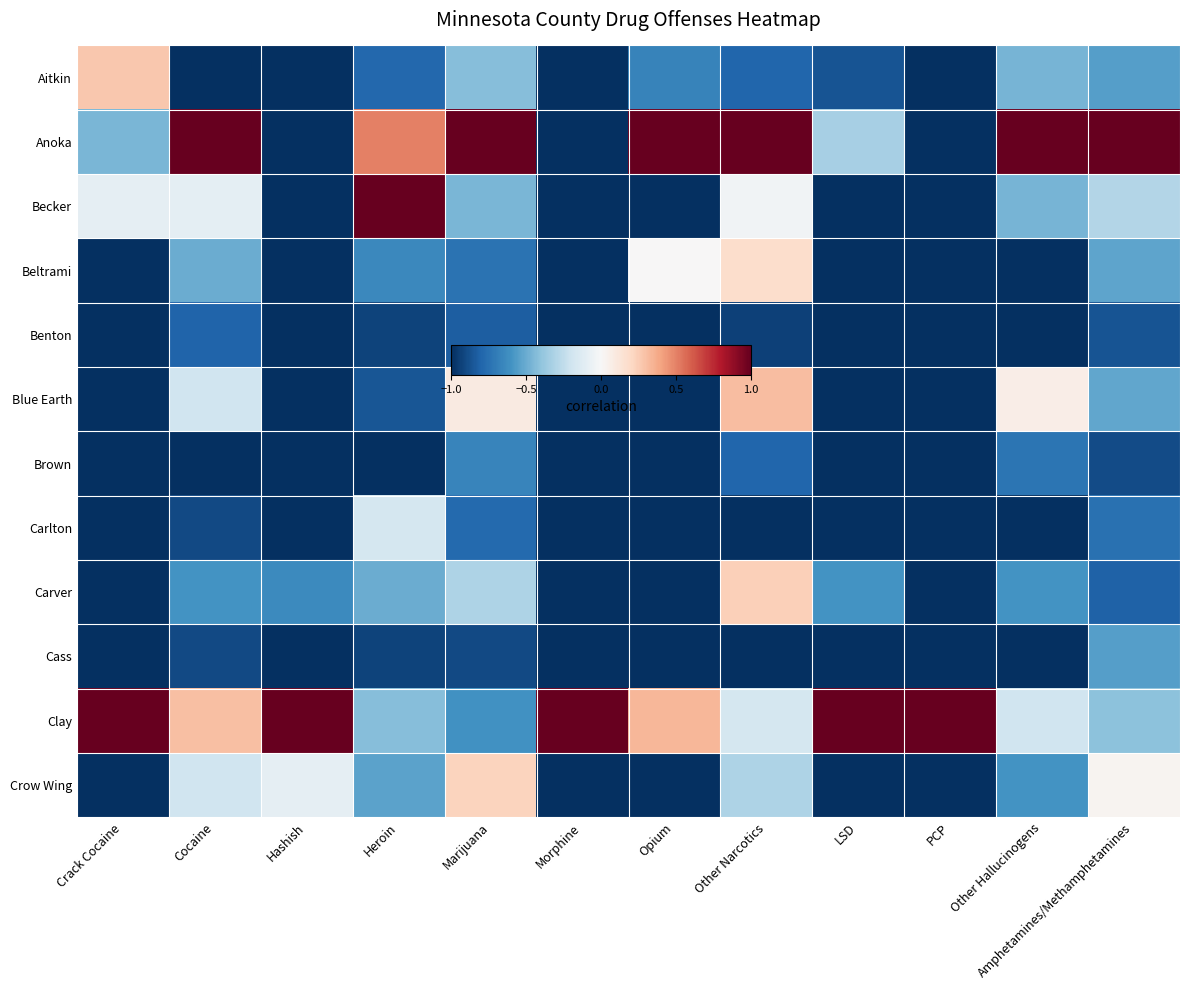

What is the difference between the highest and lowest values at LSD?

2.0